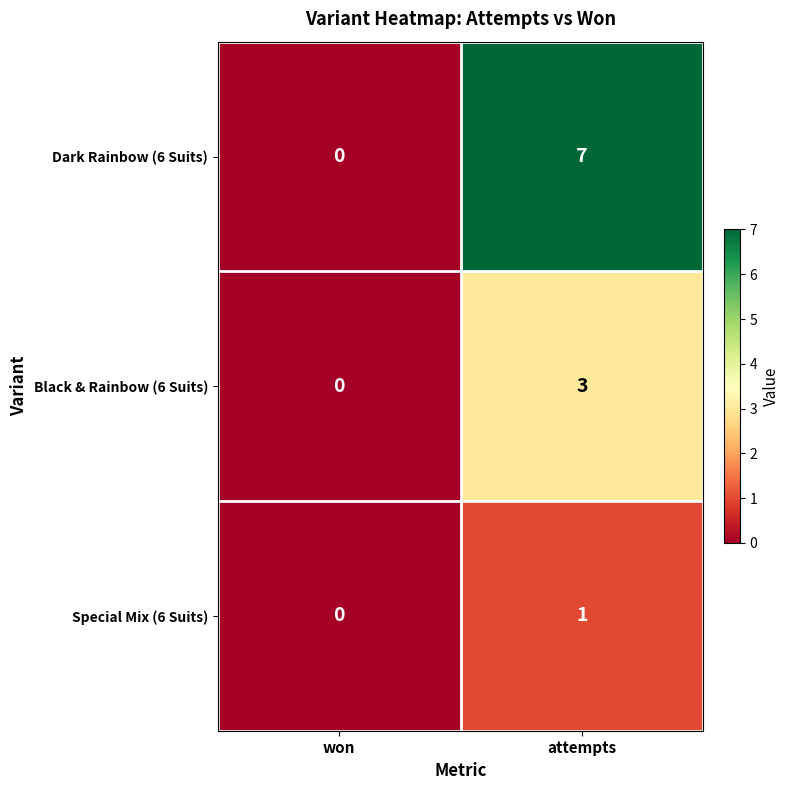

The value of Dark Rainbow (6 Suits) at attempts is 7. True or false?

True